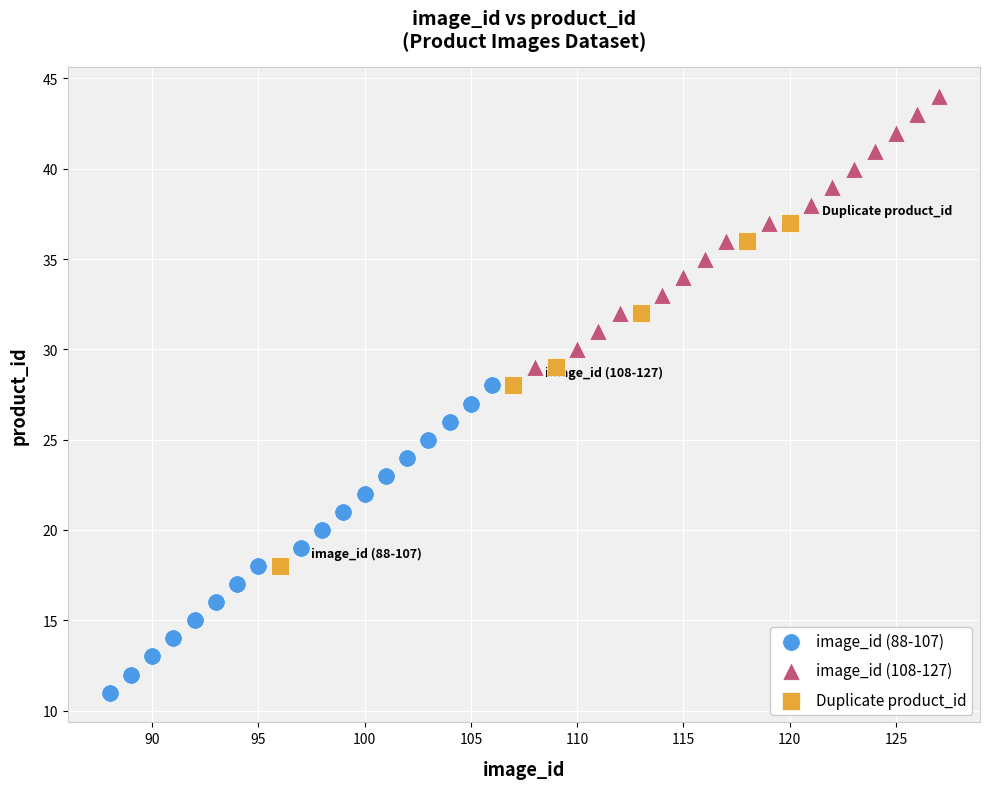

What are all the series names shown in the legend?

image_id (88-107), image_id (108-127), Duplicate product_id